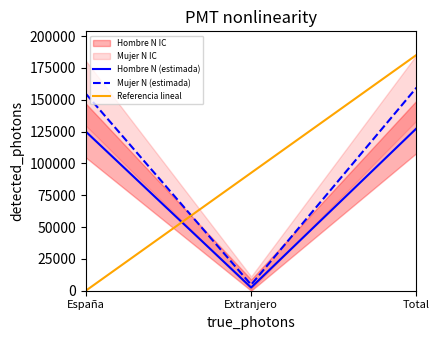

The value of Hombre N (estimada) at España is 125046. True or false?

True